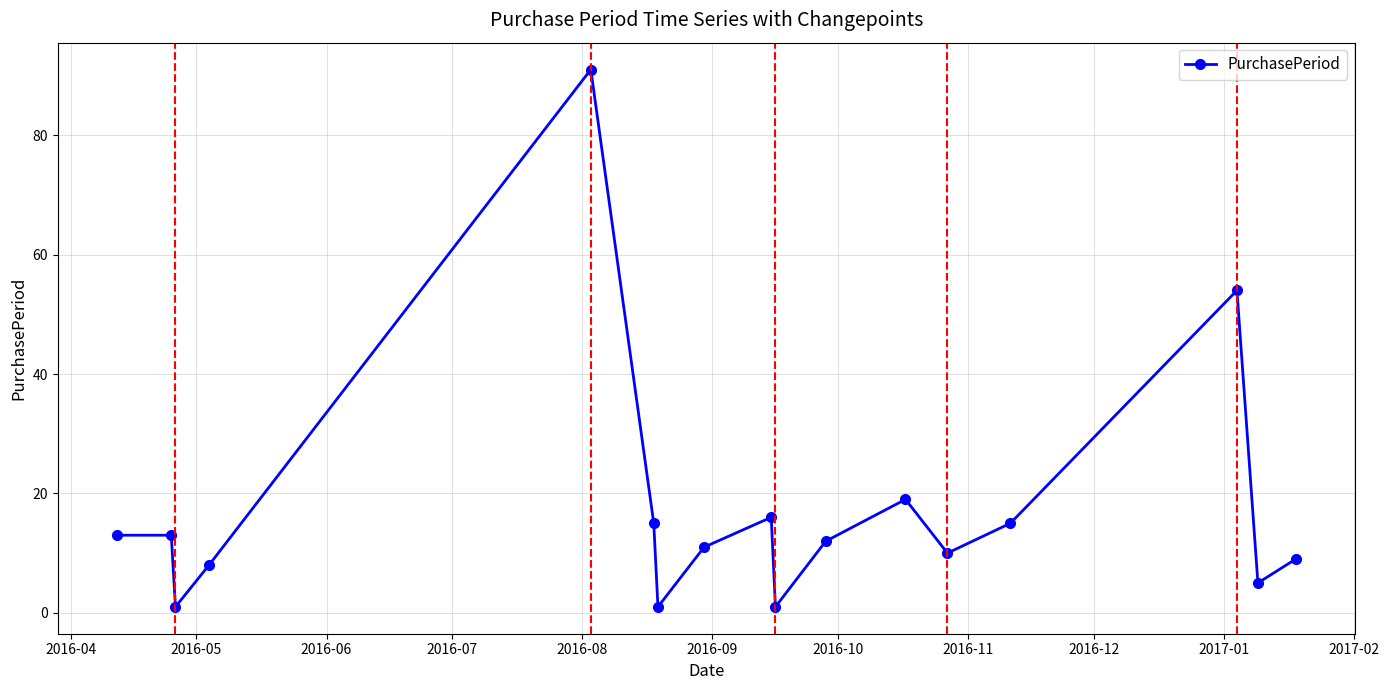

Reading left to right, list all the values displayed in this chart.

13	13	1	8	91	15	1	11	16	1	12	19	10	15	54	5	9